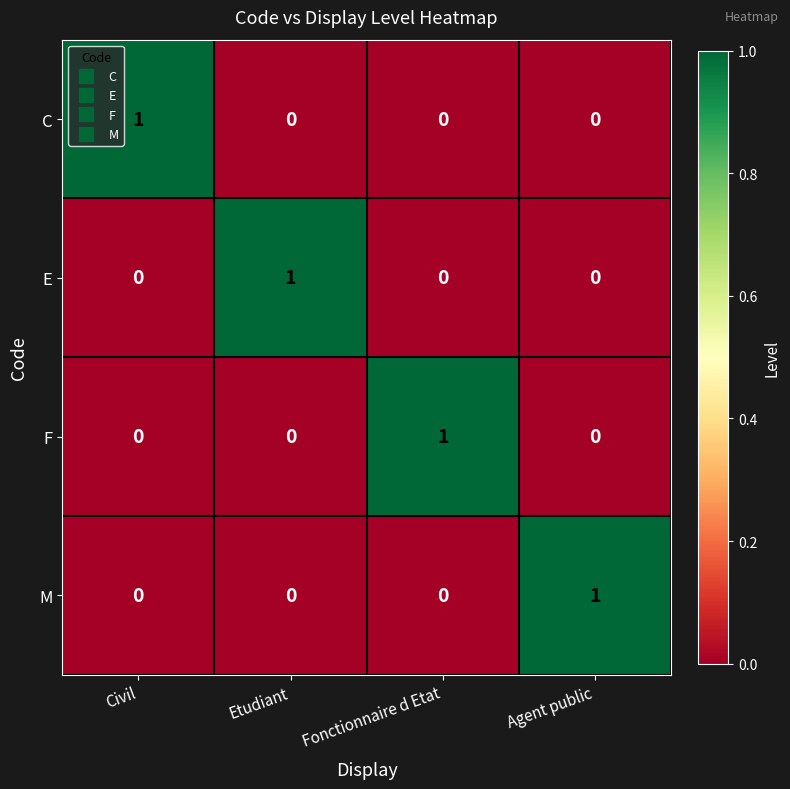

What is the spread (max minus min) of values at Agent public?

1